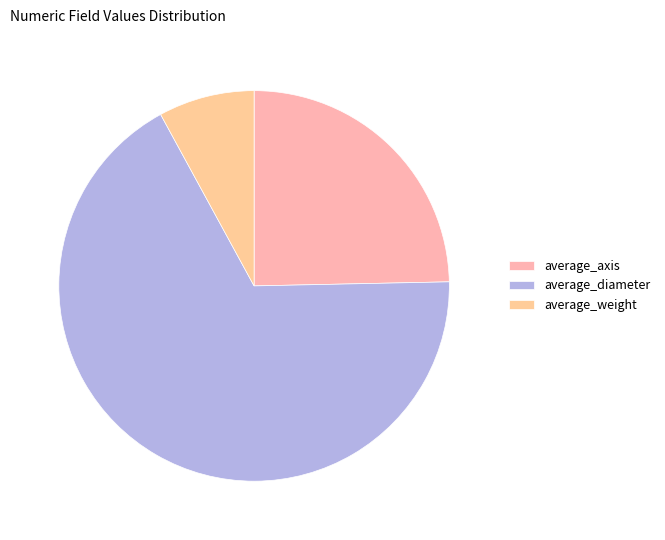

The average_weight slice represents 14% of the pie. True or false?

False